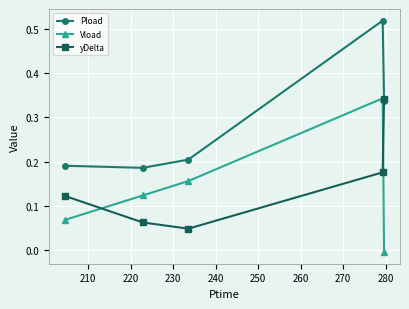

True or false: Pload and Vload cross at least once.

False